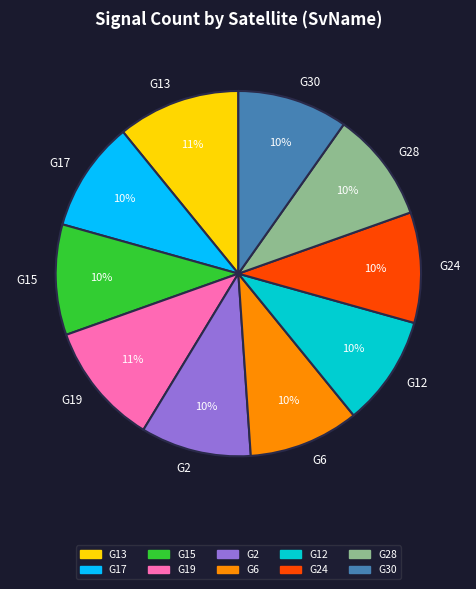

Count the number of slices in the pie.

10